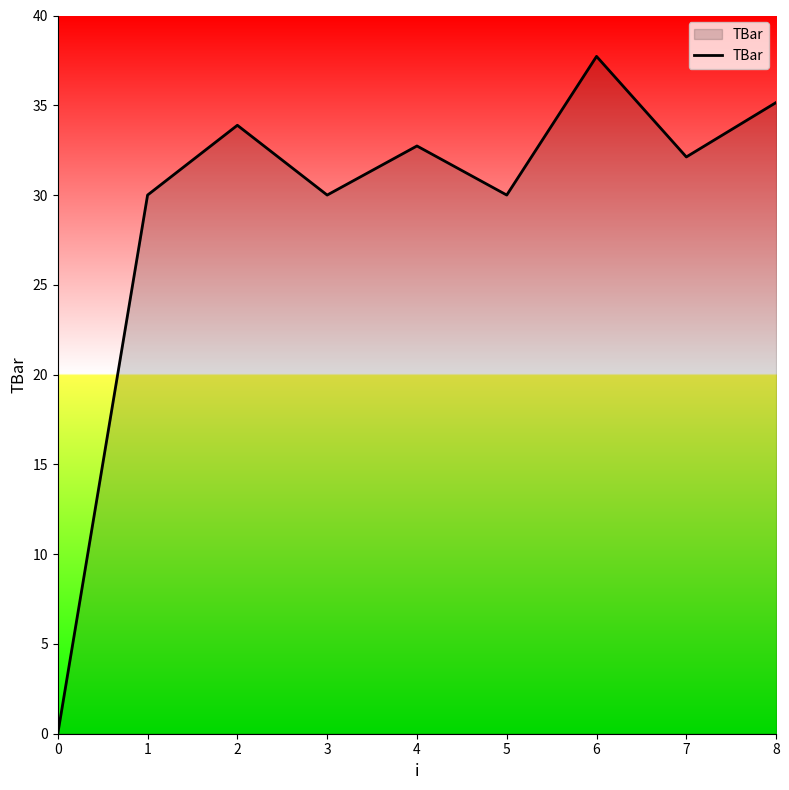

Which has a higher value, 0 or 3?

3